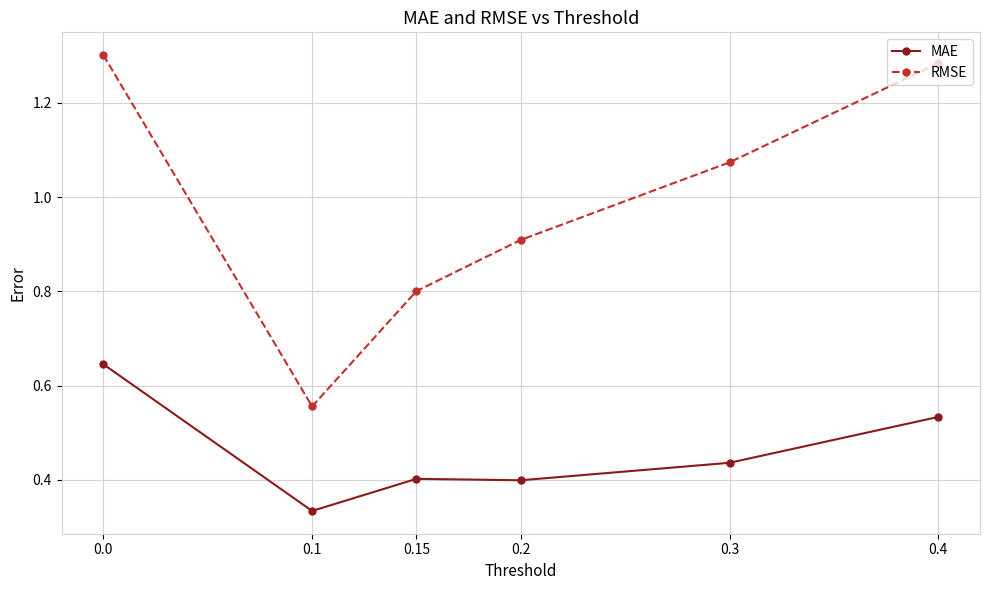

Count the number of categories in the chart.

6